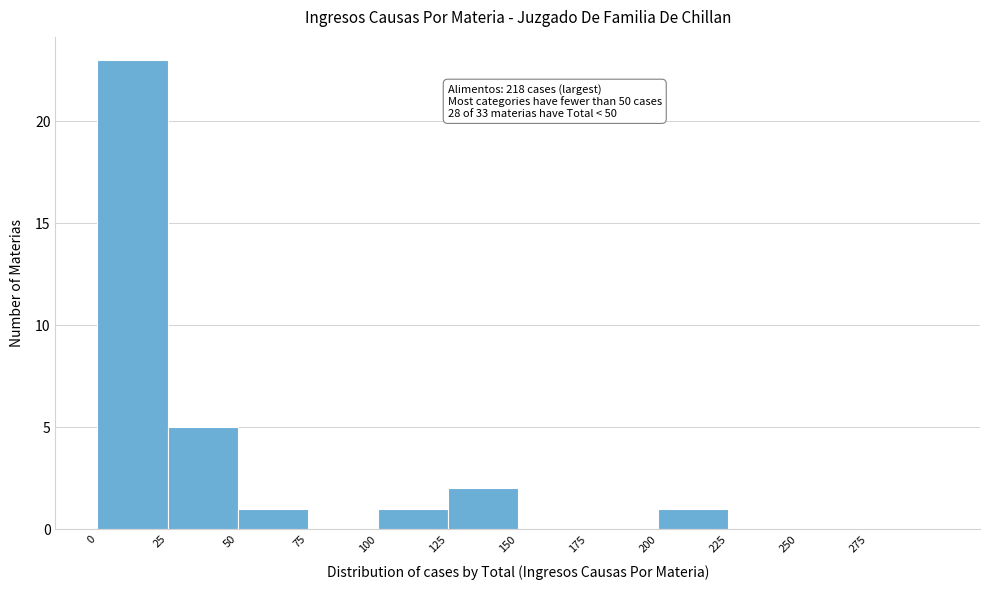

Over which range of the x-axis is the bar tallest?

0 to 25